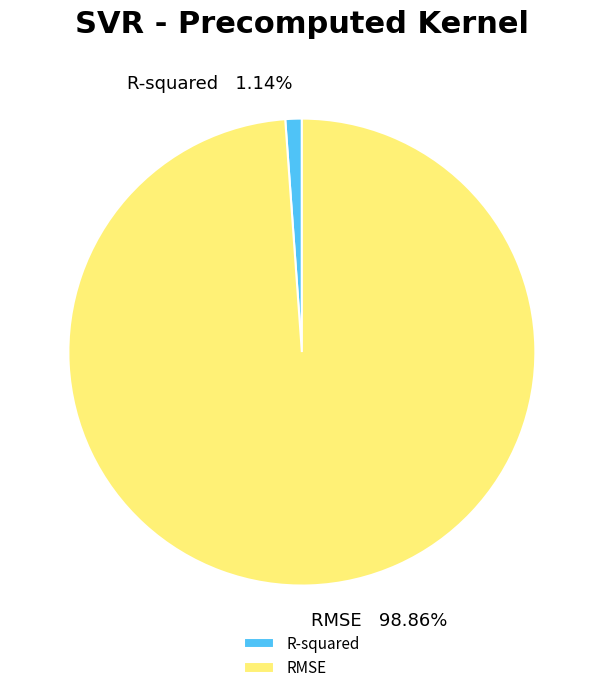

True or false: R-squared accounts for 11% of the total.

False